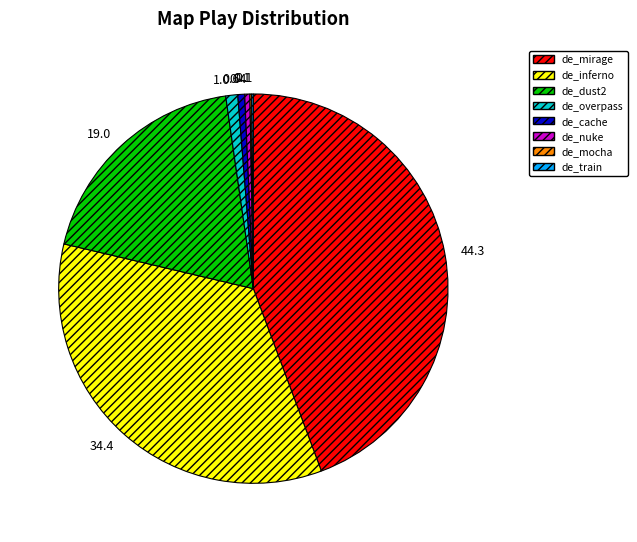

Do de_overpass and de_mirage together represent more than half of the pie?

No